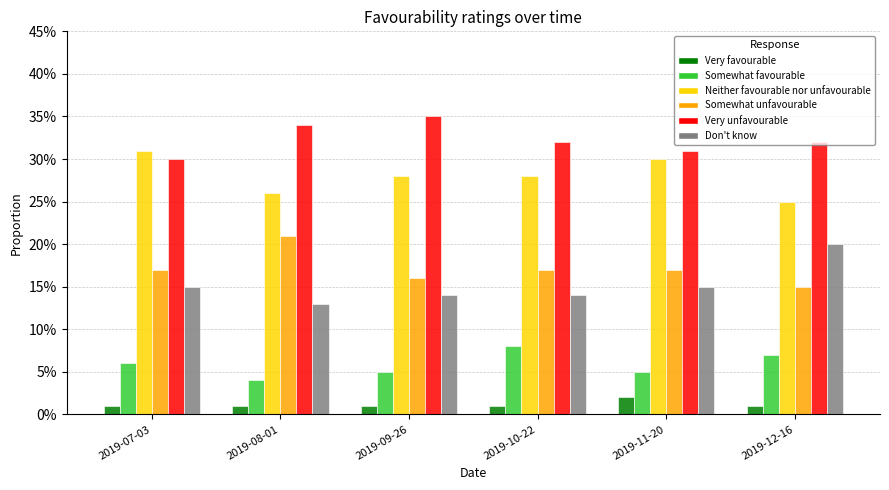

What is the sum of all Somewhat unfavourable values?

1.0